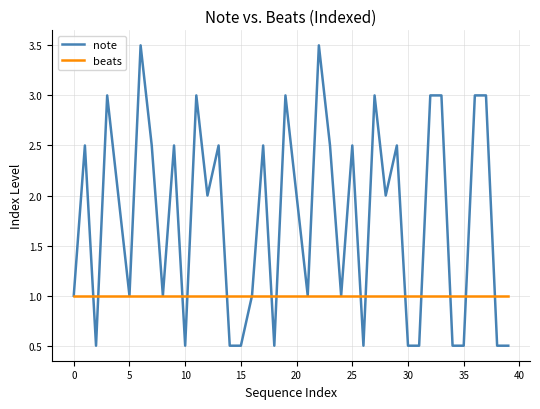

List the series in order of their overall mean, highest first.

note, beats